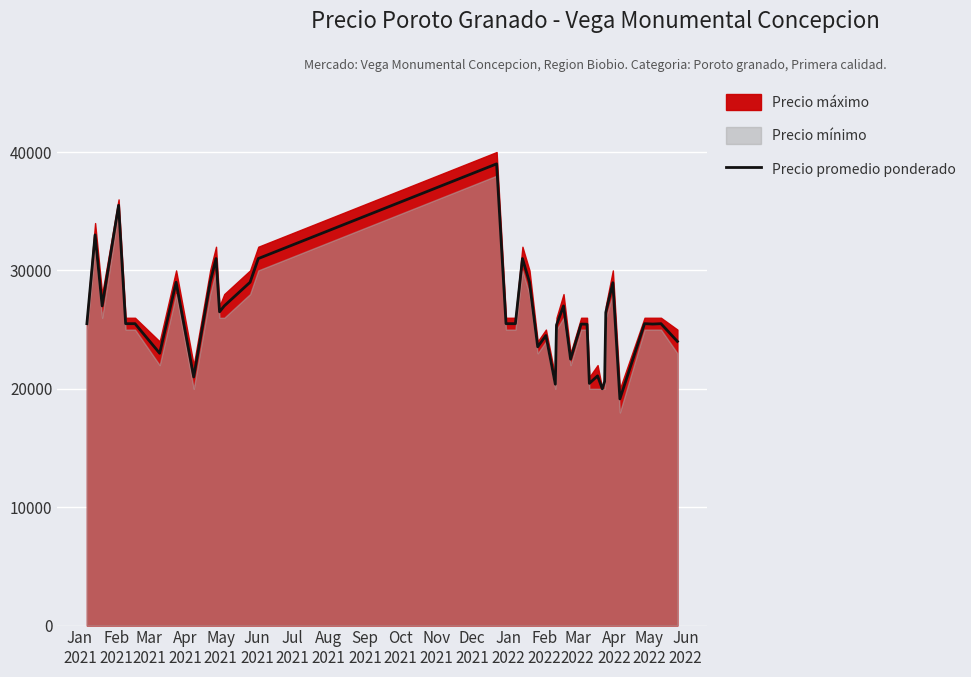

What is the average value?

26152